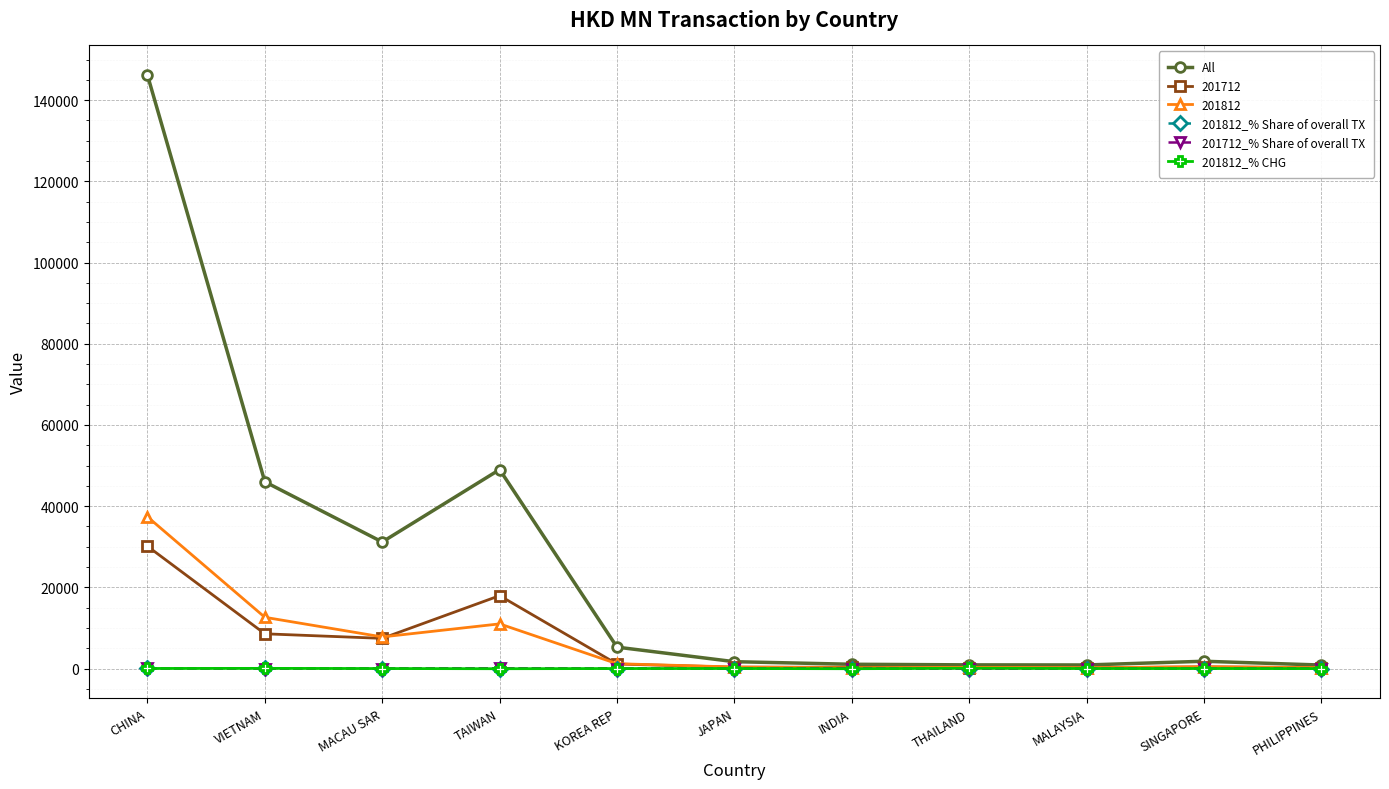

What is the difference between the highest and lowest values at MALAYSIA?

885.8